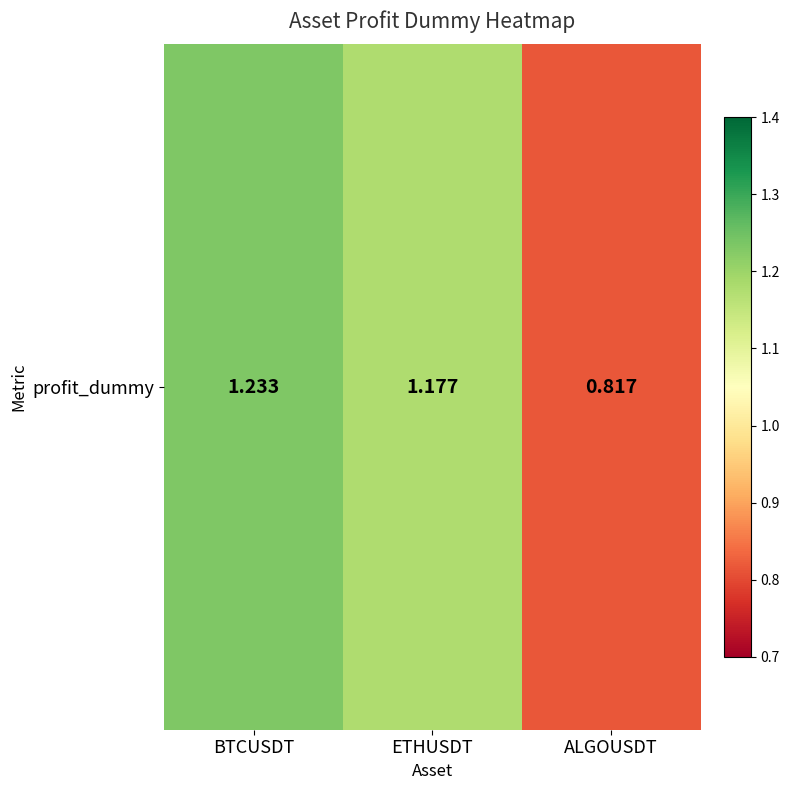

How many series are shown in this chart?

1